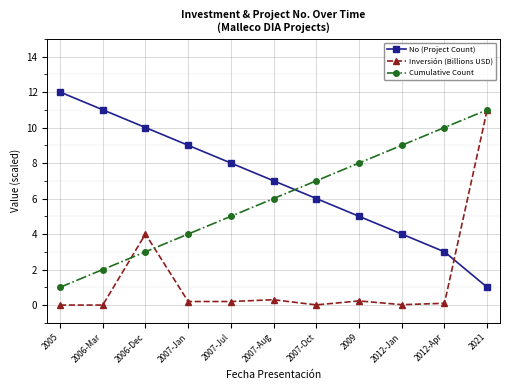

The value of No (Project Count) at 2006-Mar is 11.0. True or false?

True